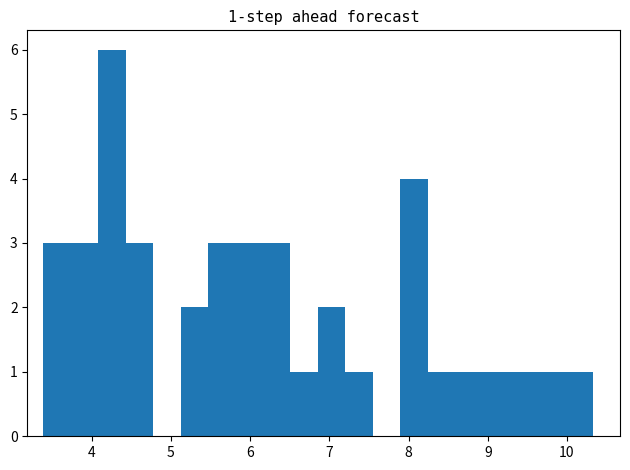

Read against the x-axis, roughly where is the centre of the tallest bar?

4.3